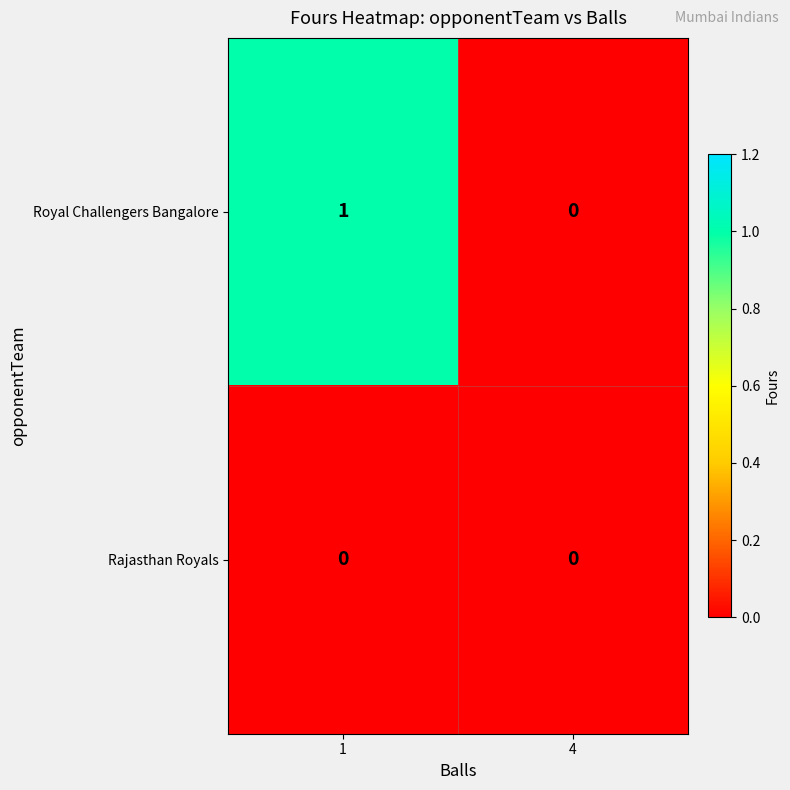

Which series has the largest total across all categories?

Royal Challengers Bangalore